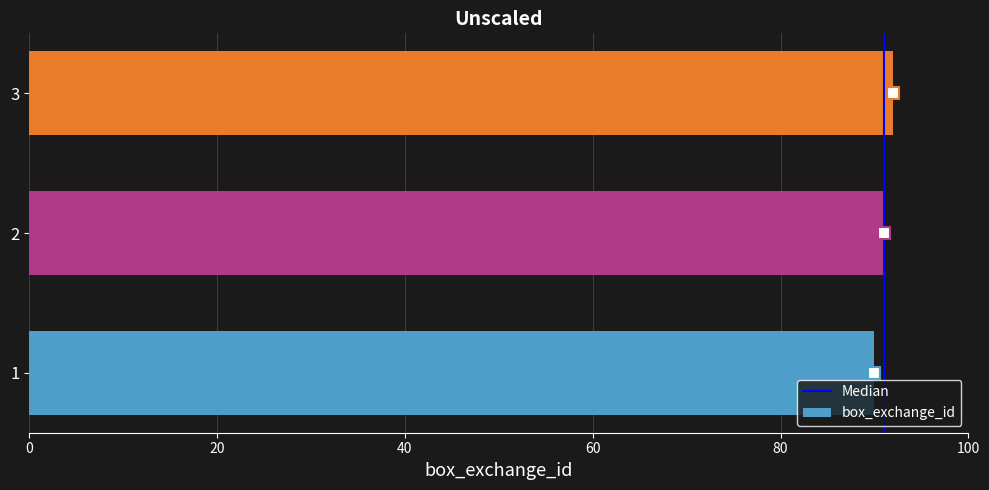

True or false: the data shows 92 at 3.

True